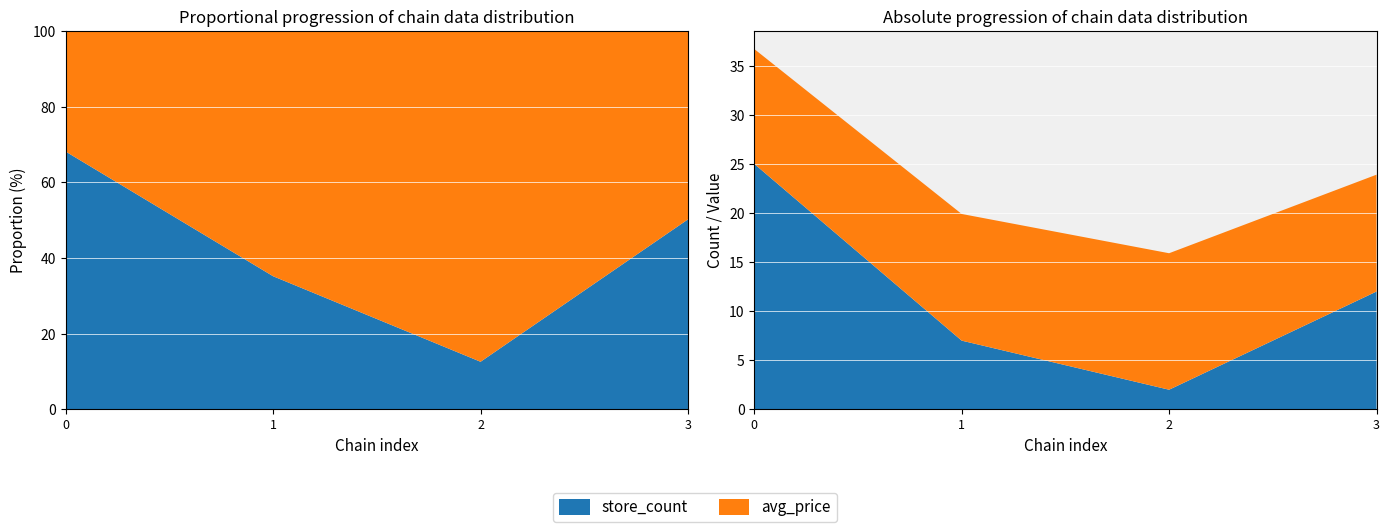

Reading right to left, what are all the values shown in this chart?

store_count: 12.0	2.0	7.0	25.0
avg_price: 11.9	13.9	12.9	11.7